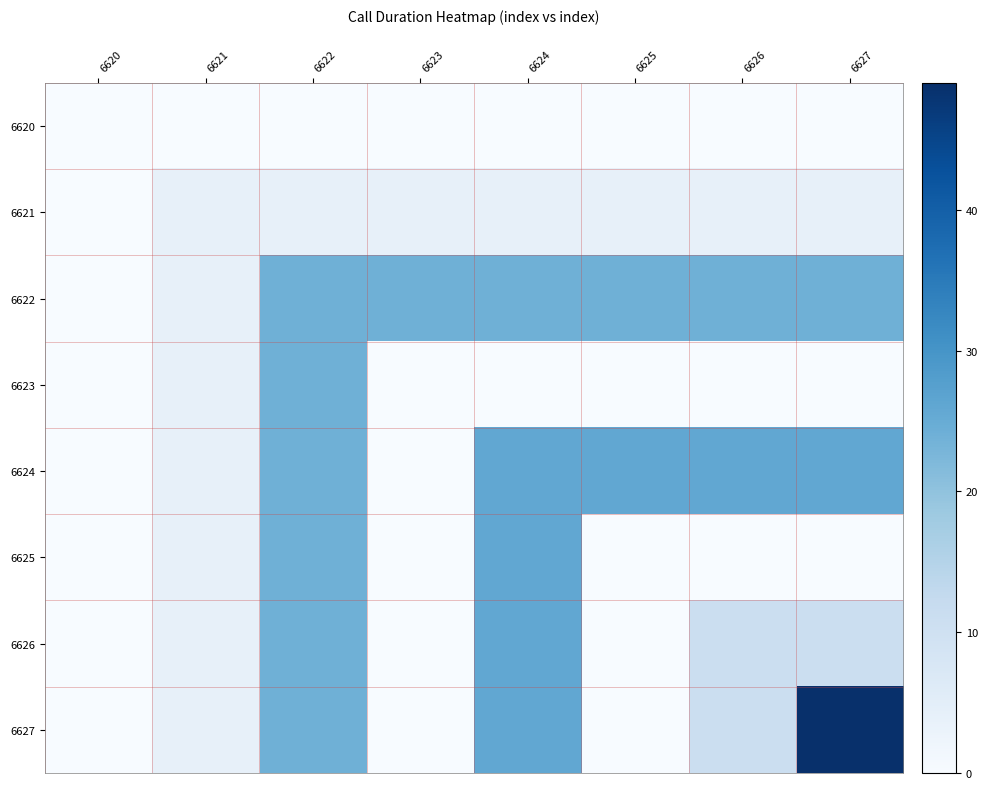

Which series changed the most between 6620 and 6623?

6622